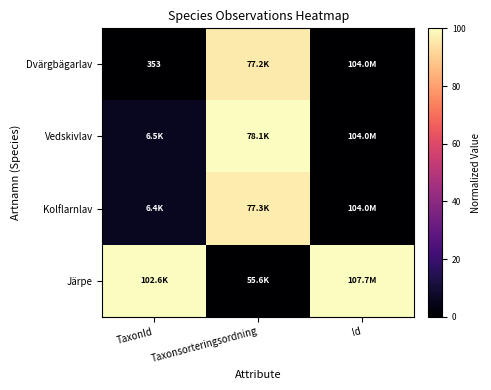

Count the number of categories in the chart.

3